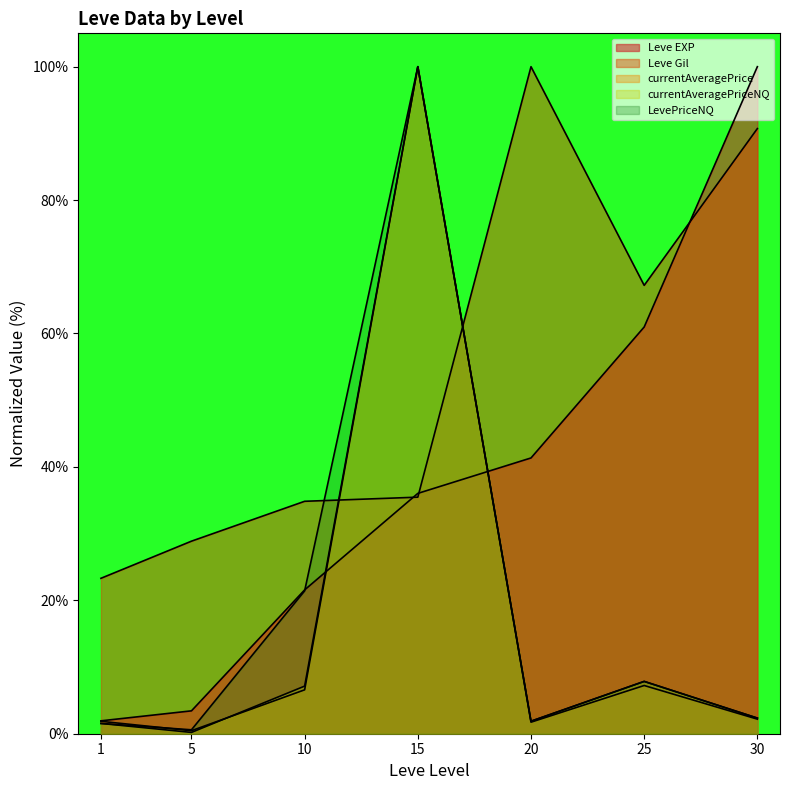

Between 15 and 30, which is larger?

30